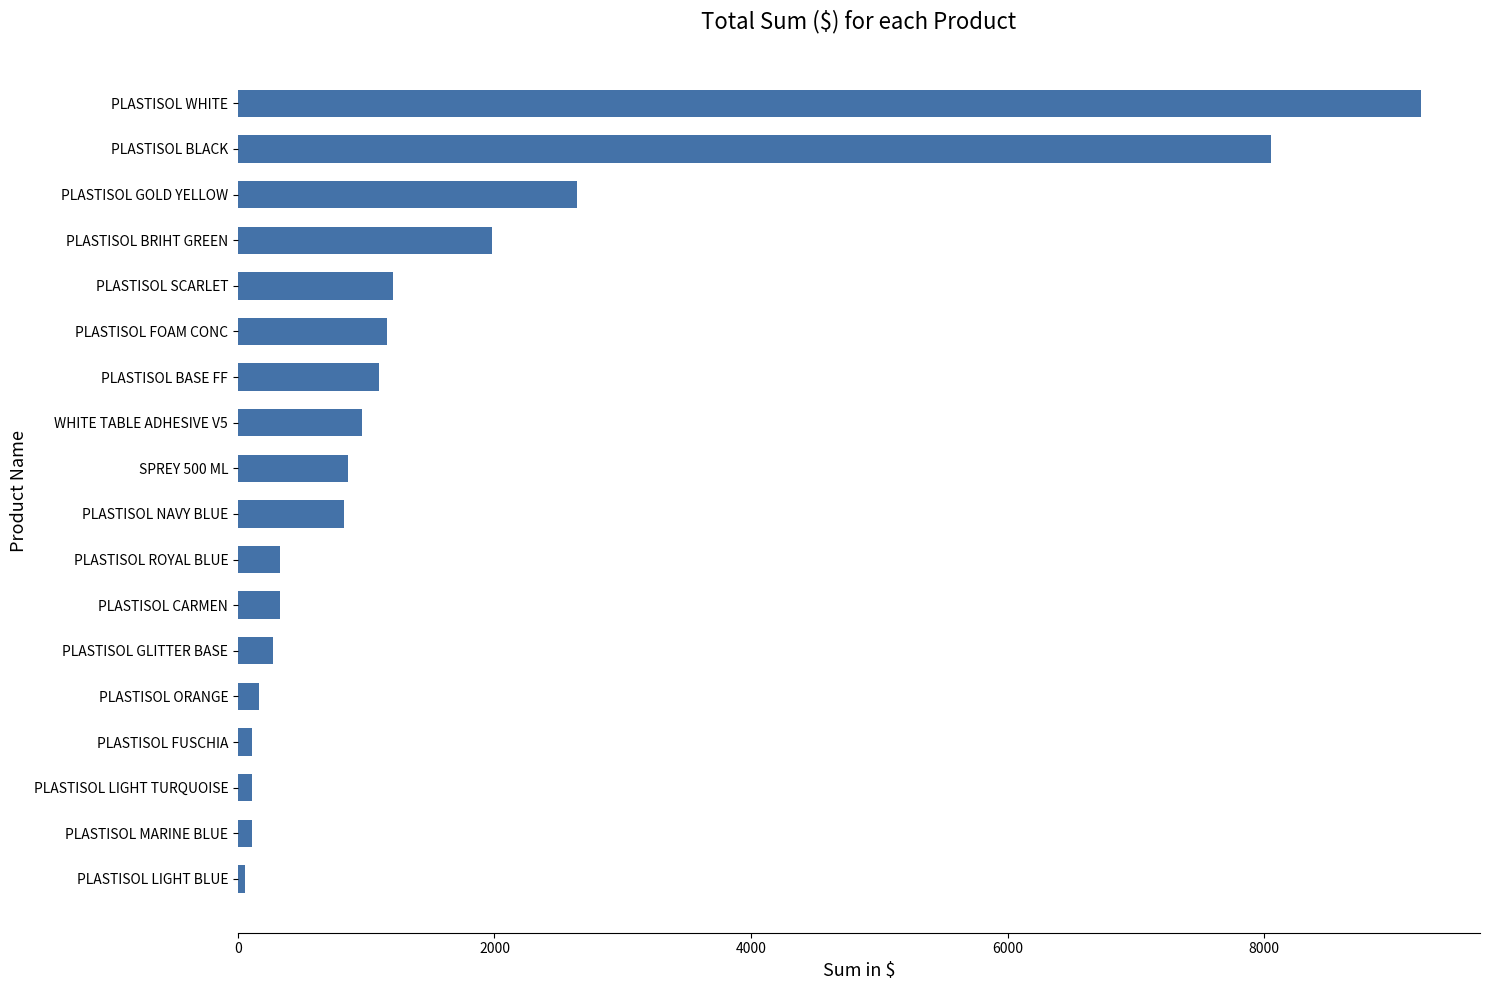

Where is the data nearest to the value 4638?

PLASTISOL GOLD YELLOW